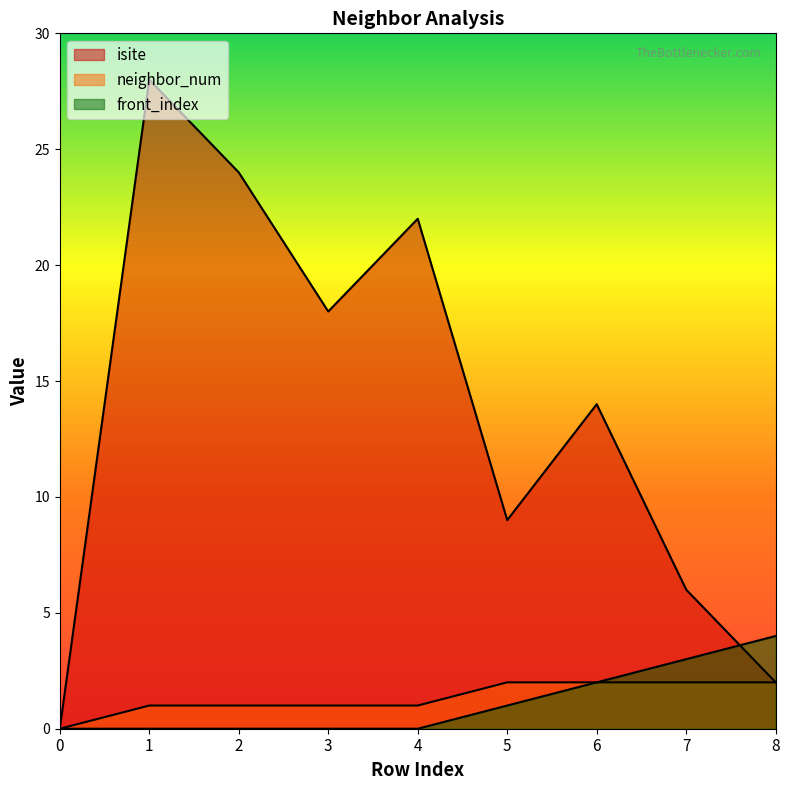

True or false: front_index has more than 0 points higher than both neighbors.

False